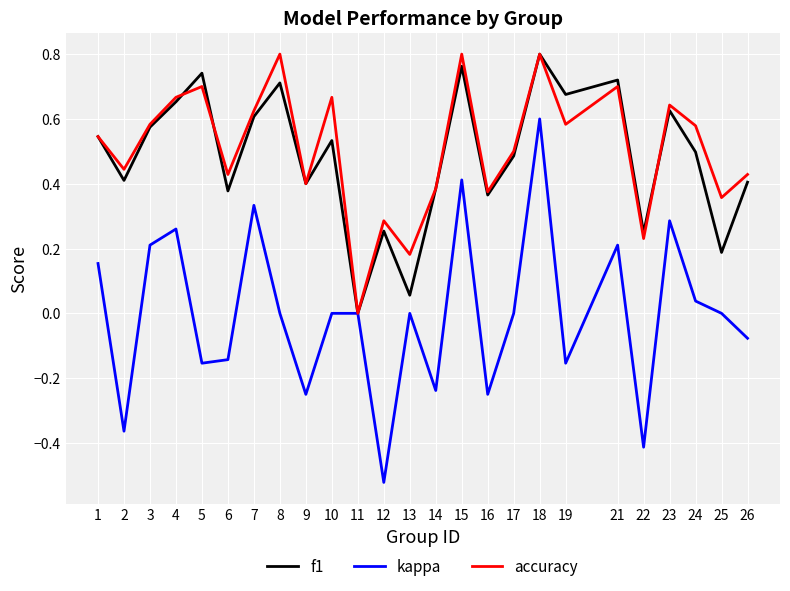

Which series has the largest total across all categories?

accuracy